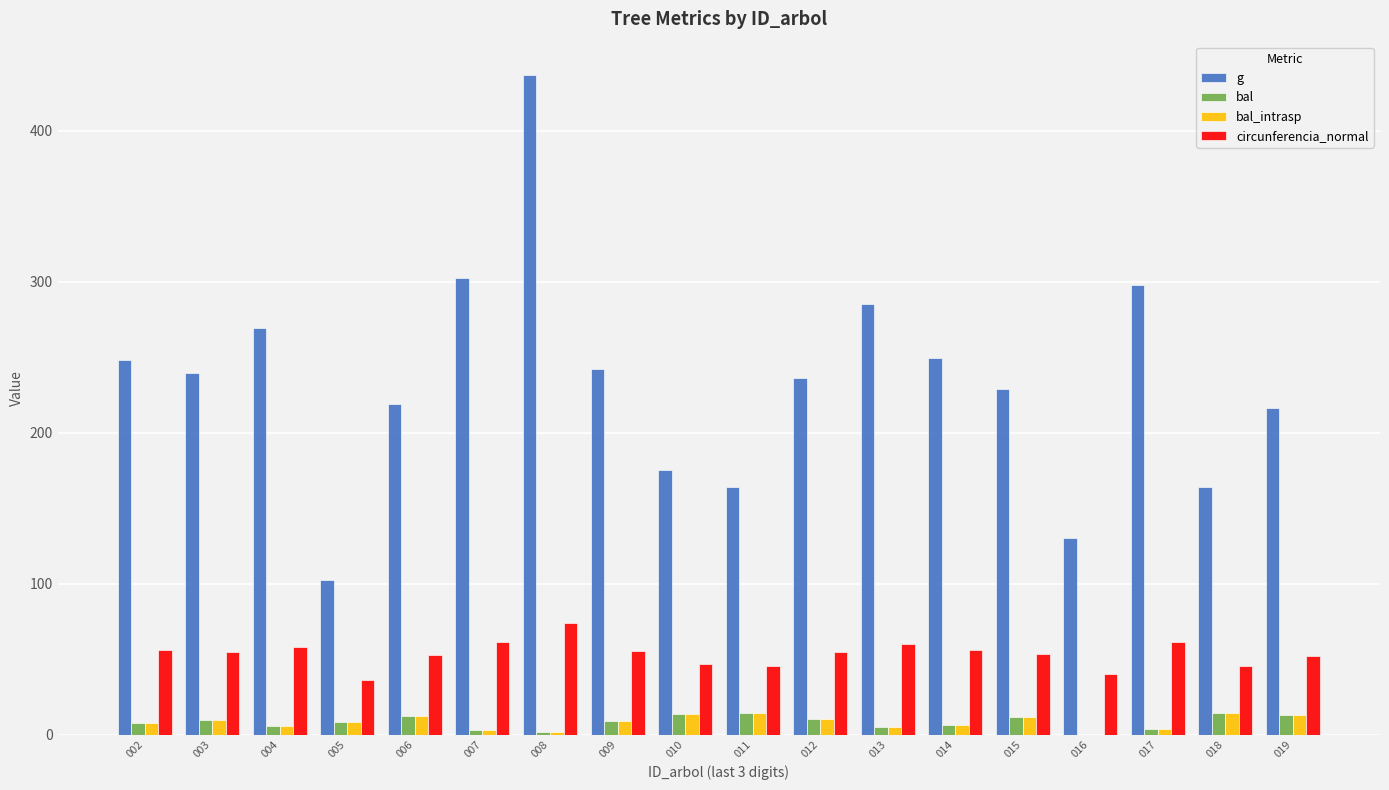

Read the circunferencia_normal value at 002.

55.8